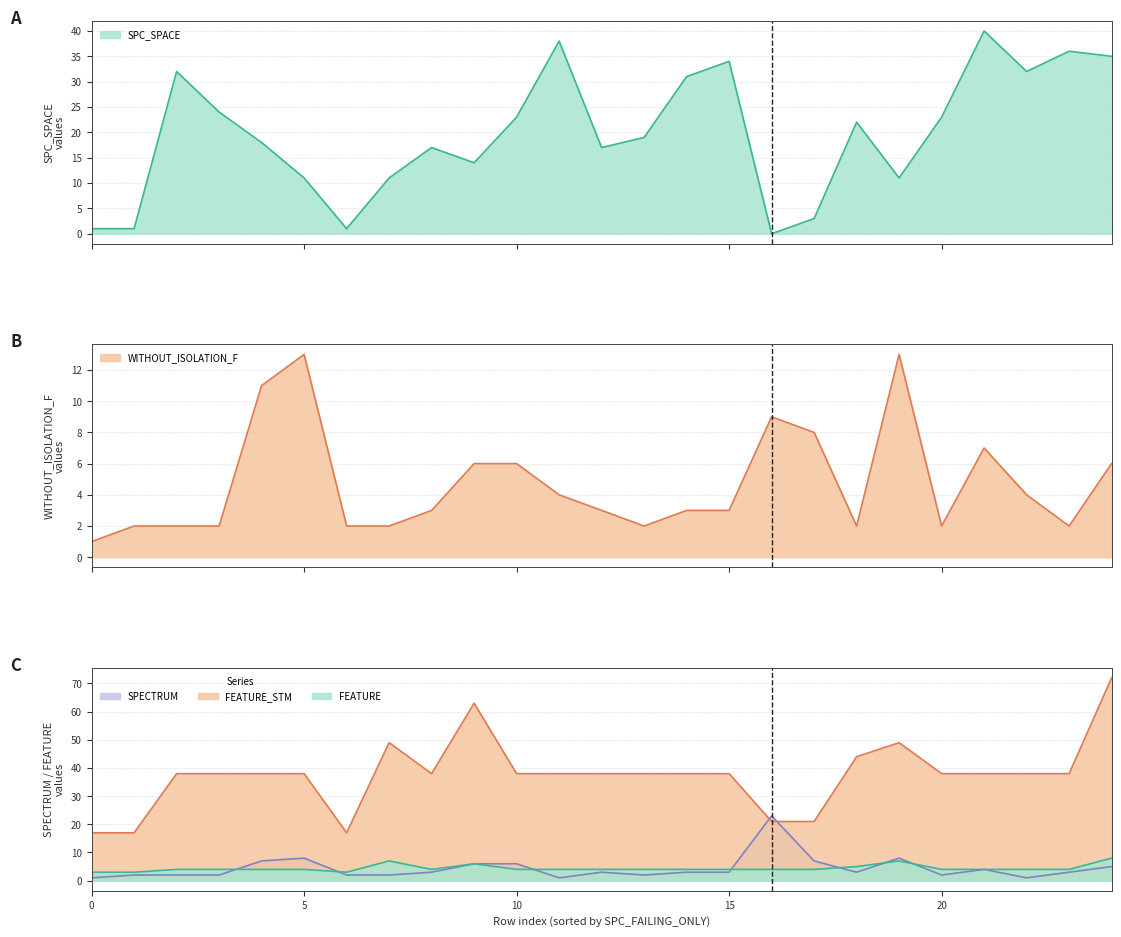

True or false: WITHOUT_ISOLATION_F has more than 0 points higher than both neighbors.

True